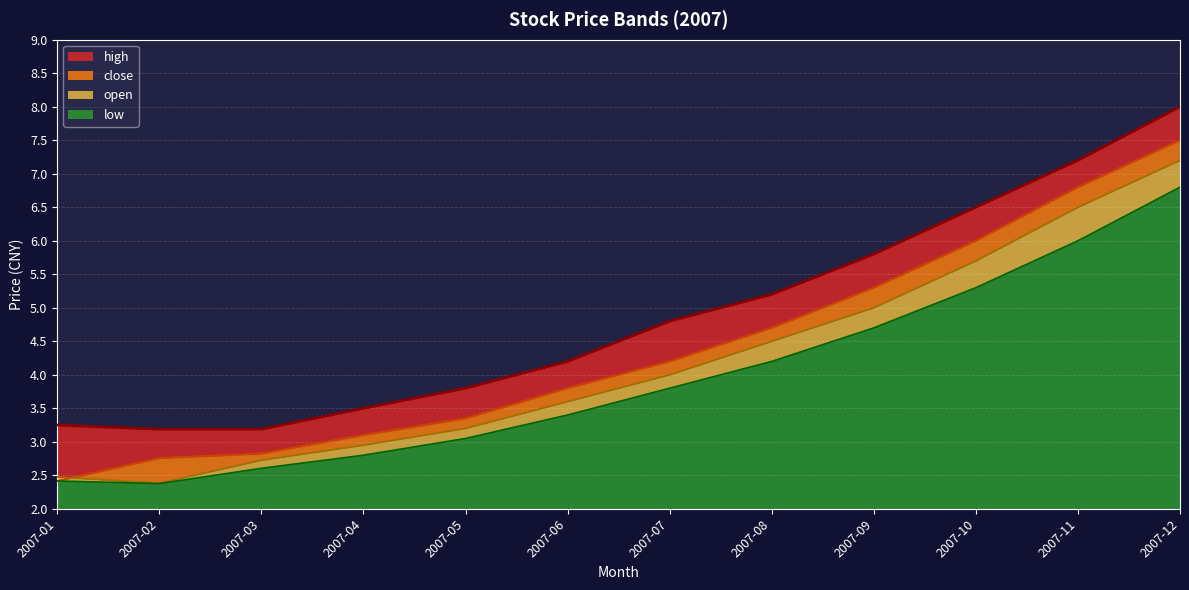

At which category is the sum across all series the highest?

2007-12